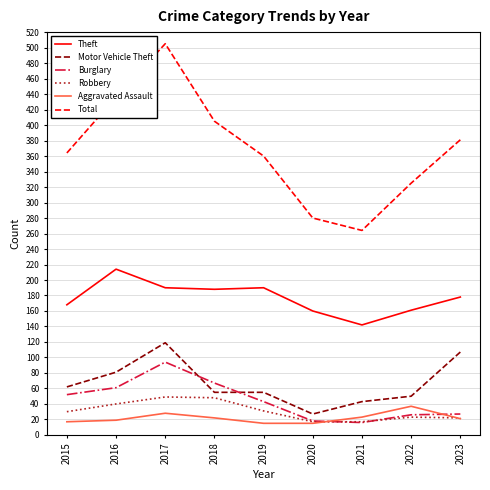

True or false: Theft and Aggravated Assault intersect in this chart.

False